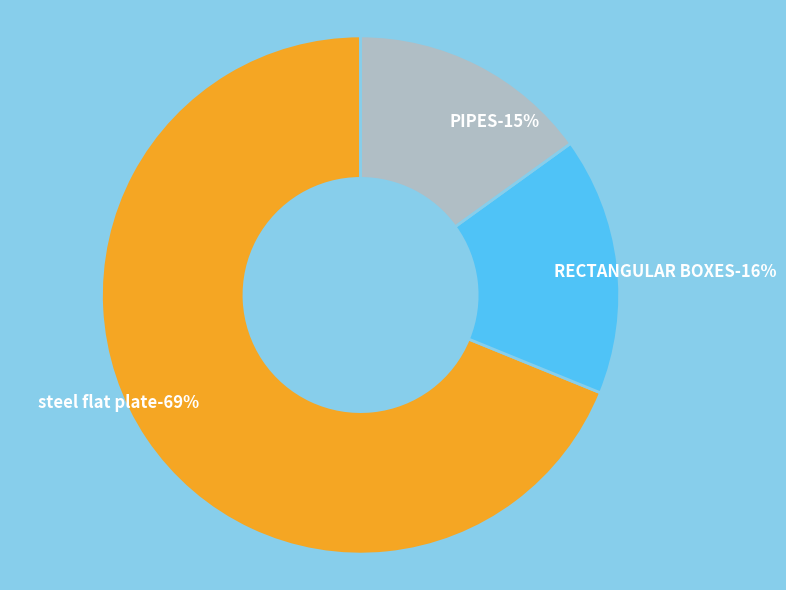

Which category has the smallest portion of the pie?

PIPES